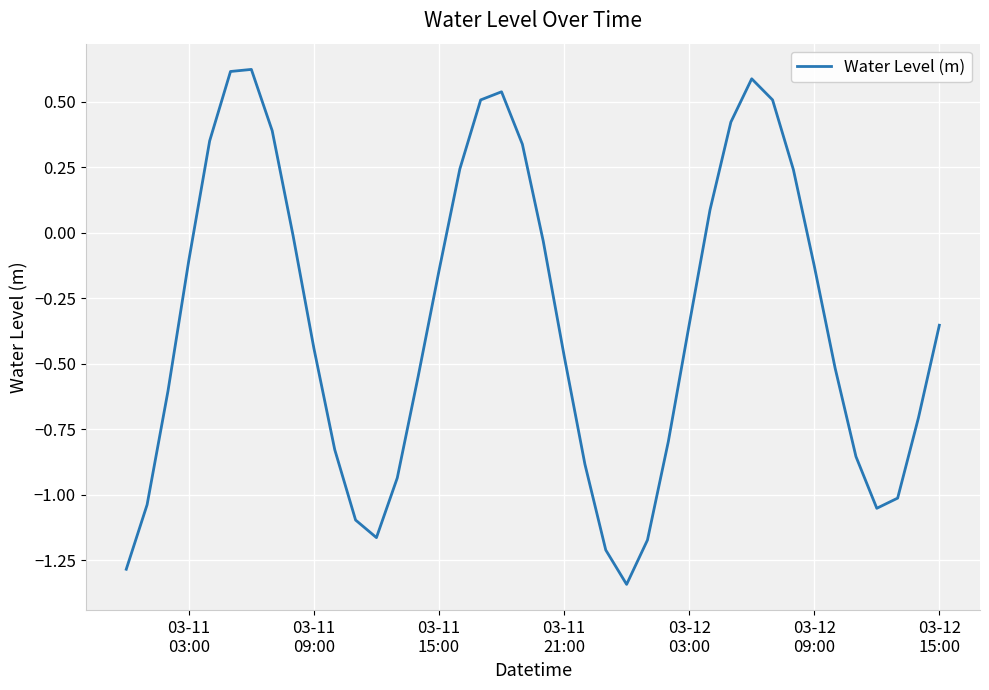

What is the difference between the maximum and minimum values?

2.0